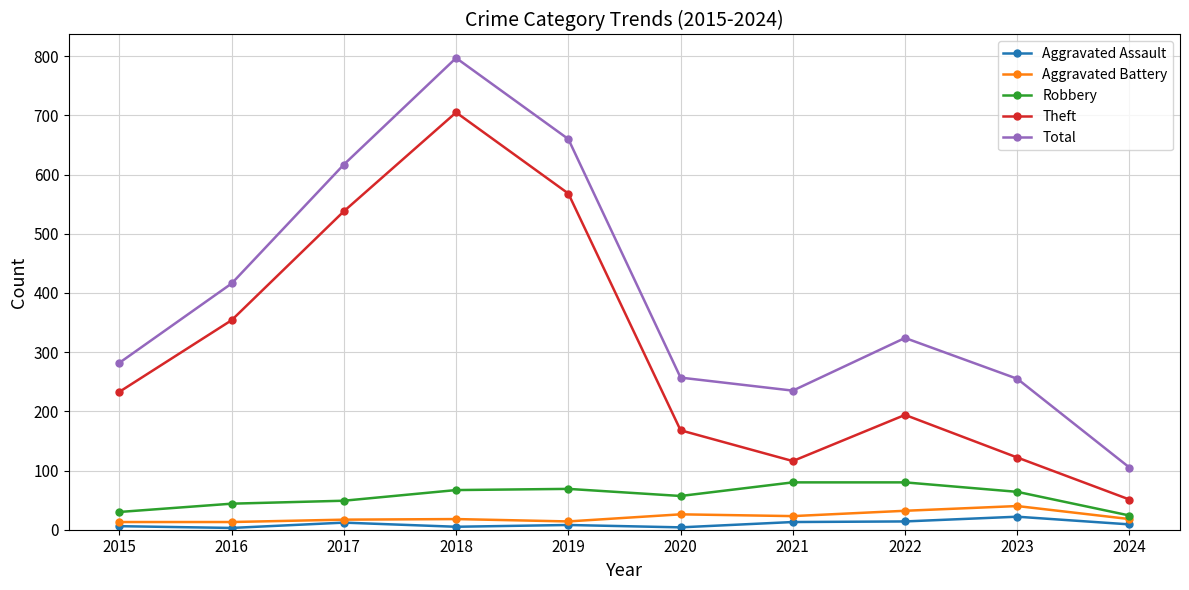

What is the total value across all series at 2016?

830